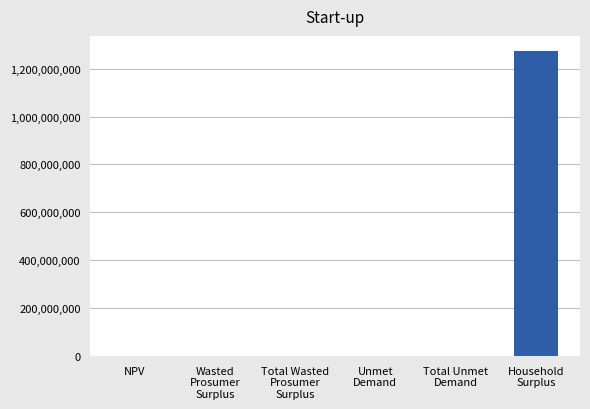

How many data points does each series have?

6